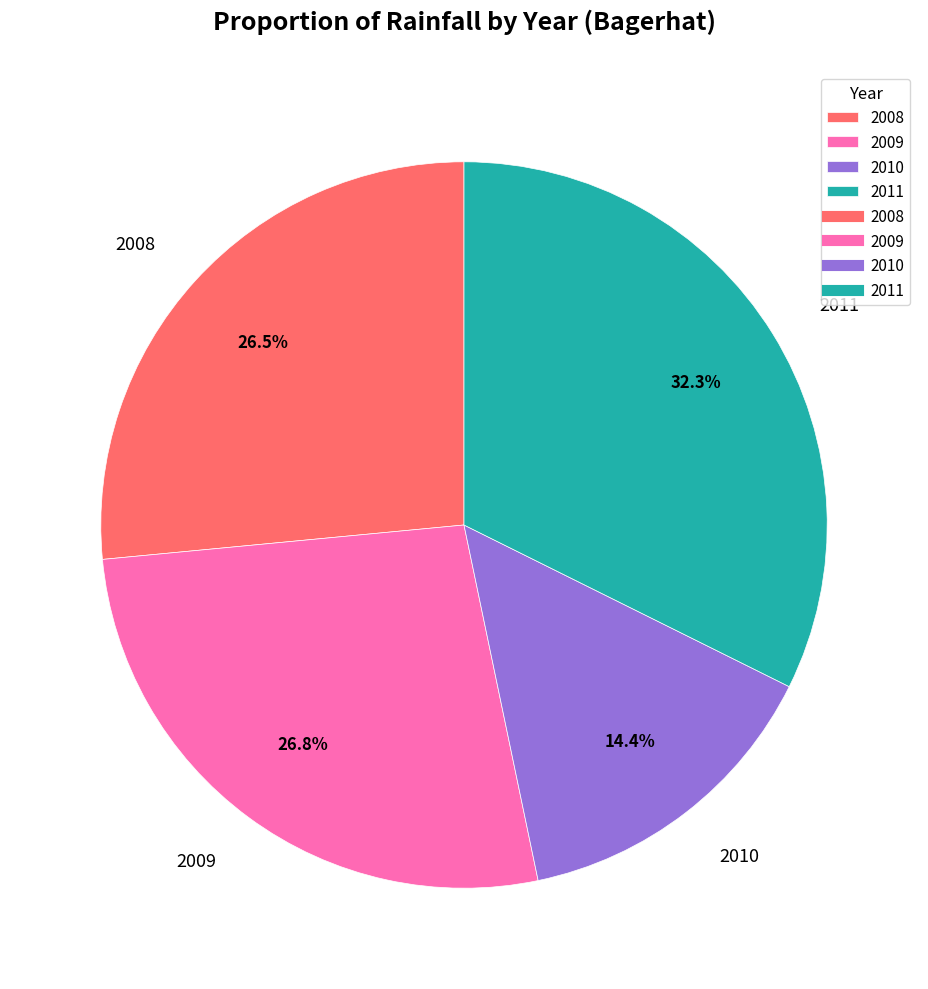

Does any single category account for the majority?

No